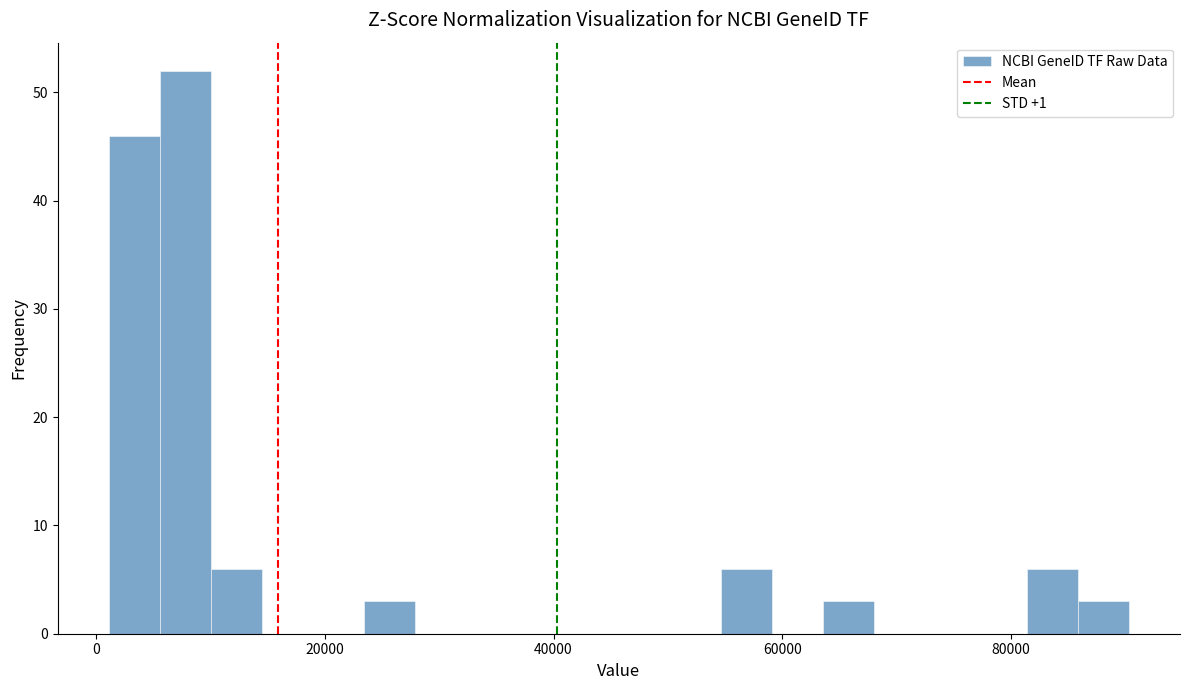

Read against the x-axis, roughly where is the centre of the tallest bar?

8000